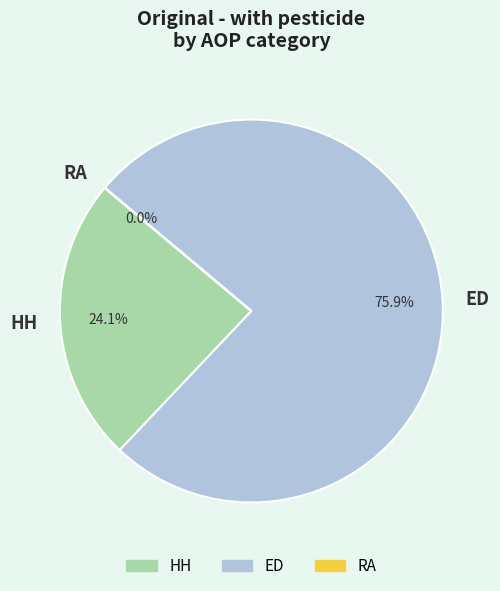

True or false: ED accounts for 62% of the total.

False